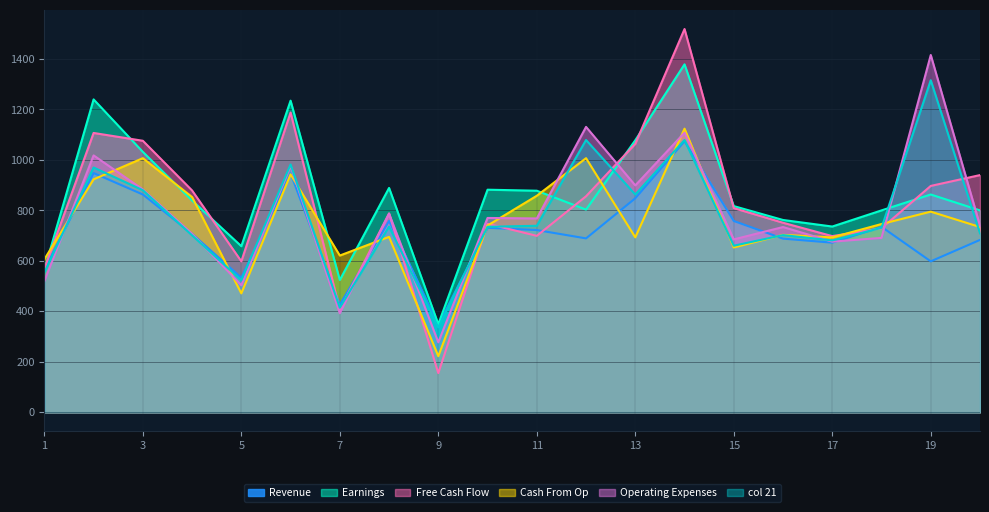

What is the total value across all series at 11?

4664